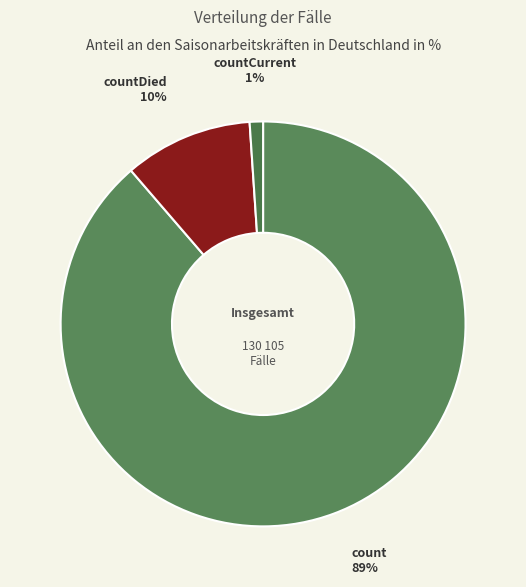

True or false: count accounts for 99% of the total.

False